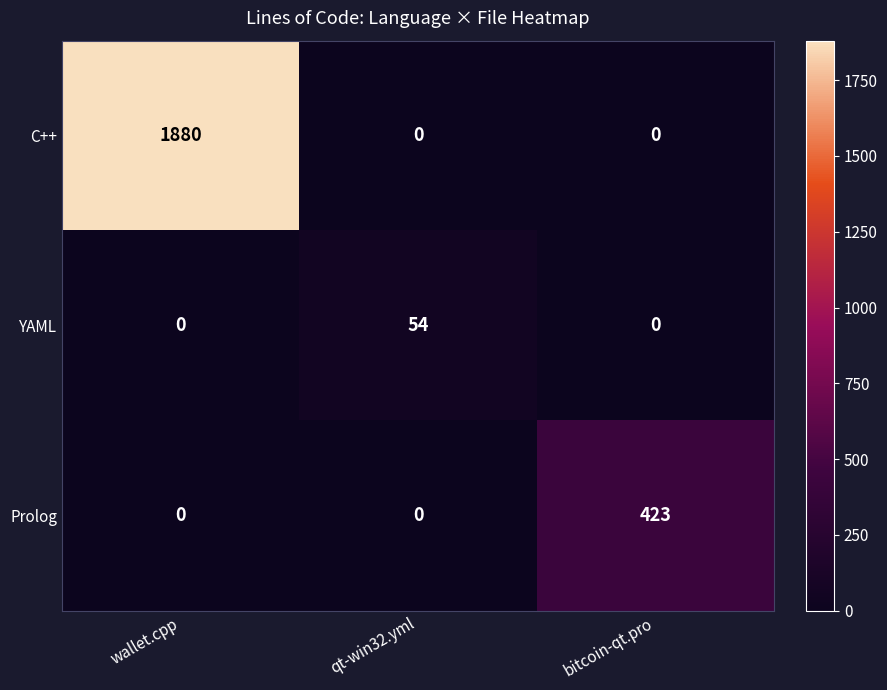

List the series in order of their peak value, lowest first.

YAML, Prolog, C++